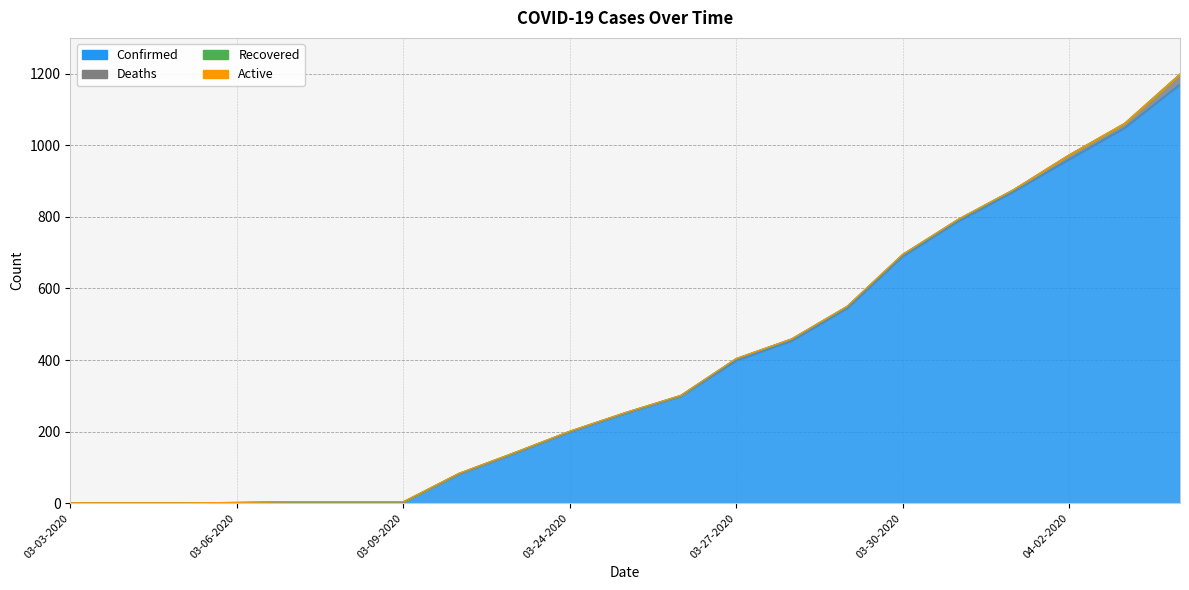

What is the spread (max minus min) of values at 04-01-2020?

871